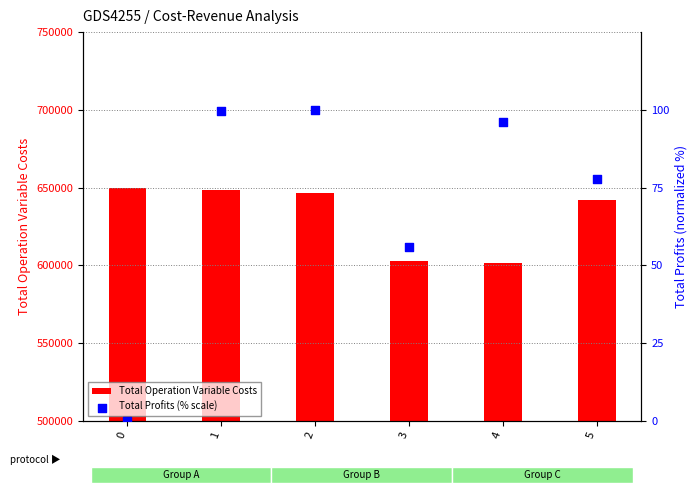

Which series has the widest spread of Y values?

Total Operation Variable Costs